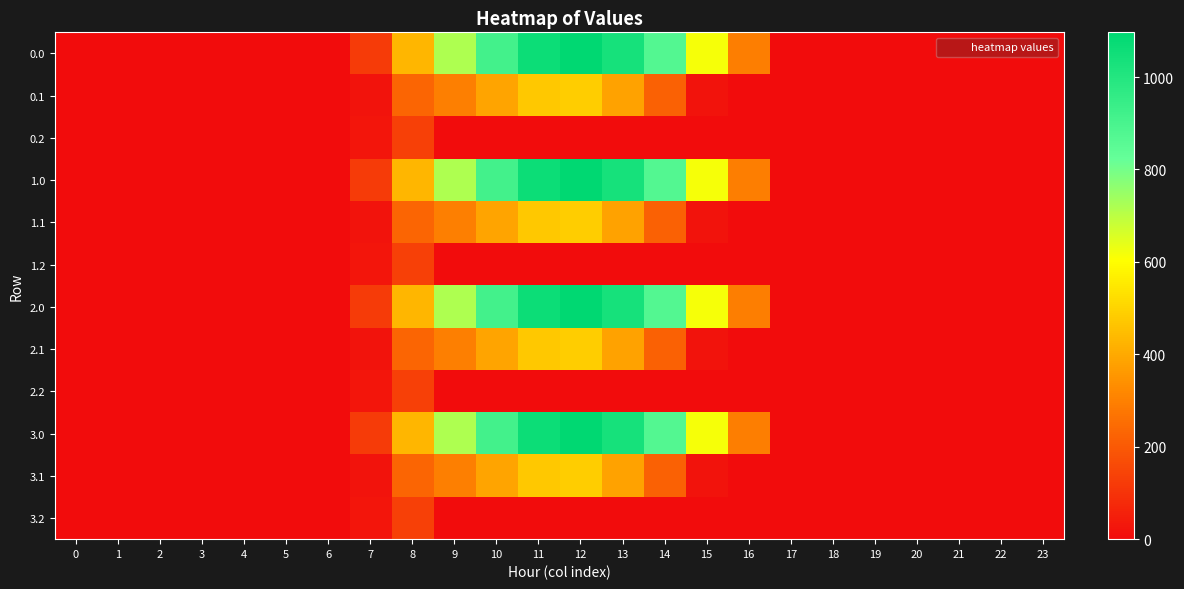

How many categories are shown in the chart?

24